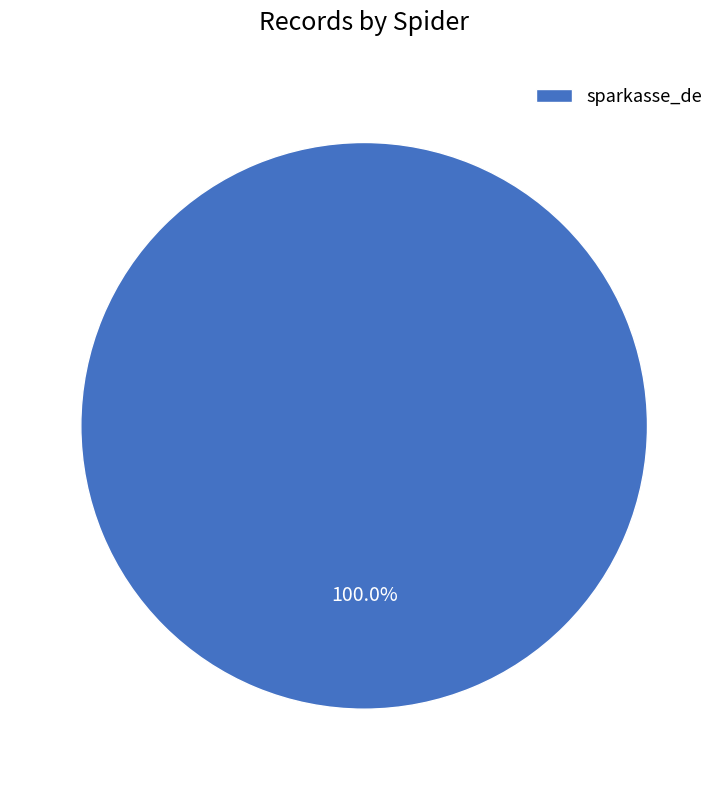

Which category accounts for the majority?

sparkasse_de